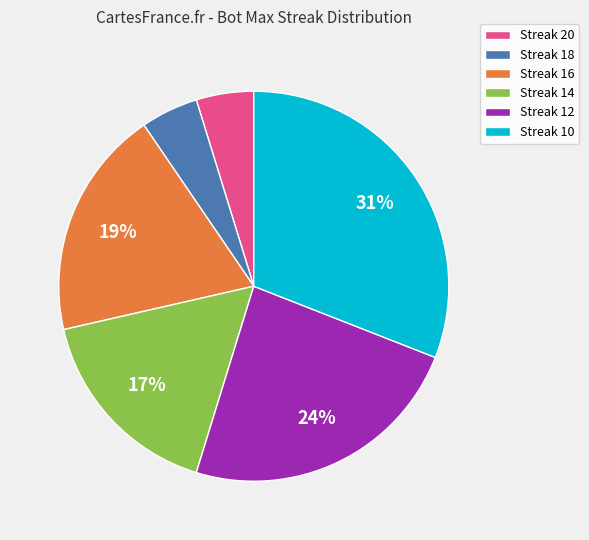

How many segments does this pie chart have?

6